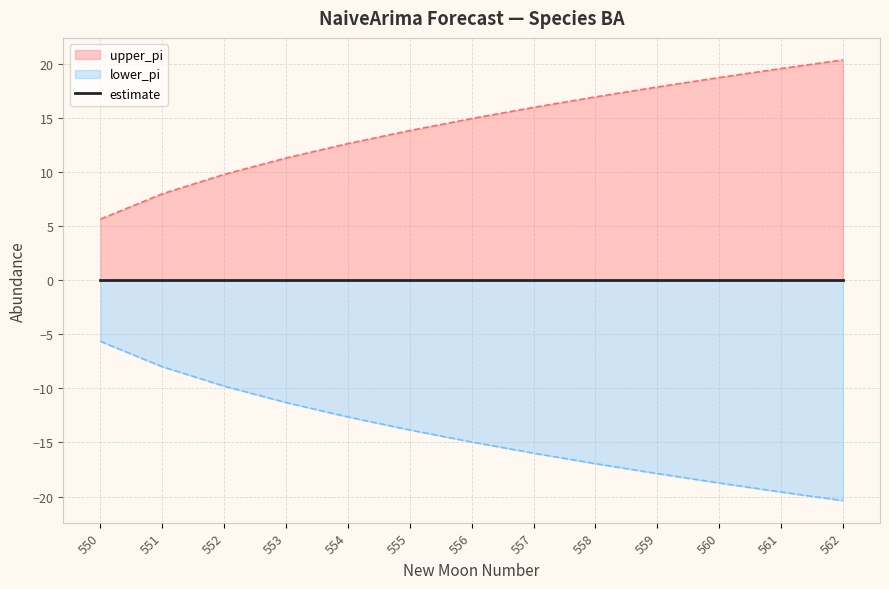

What is the value of the lower_pi point at the 13th from the left?

-20.4